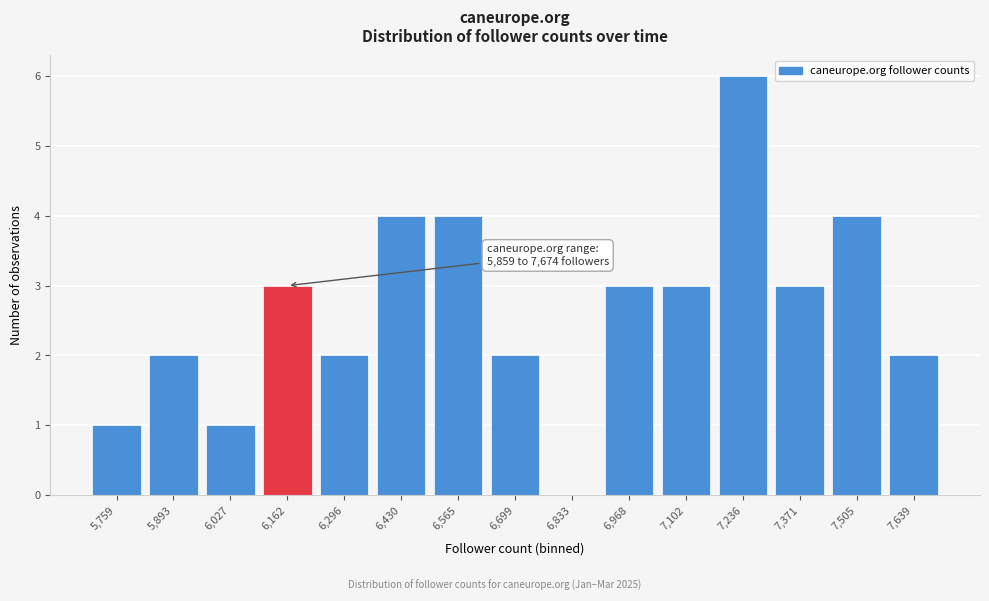

Reading left to right, transcribe all the data shown in this chart.

5,759=1	5,893=2	6,027=1	6,162=3	6,296=2	6,430=4	6,565=4	6,699=2	6,833=0	6,968=3	7,102=3	7,236=6	7,371=3	7,505=4	7,639=2